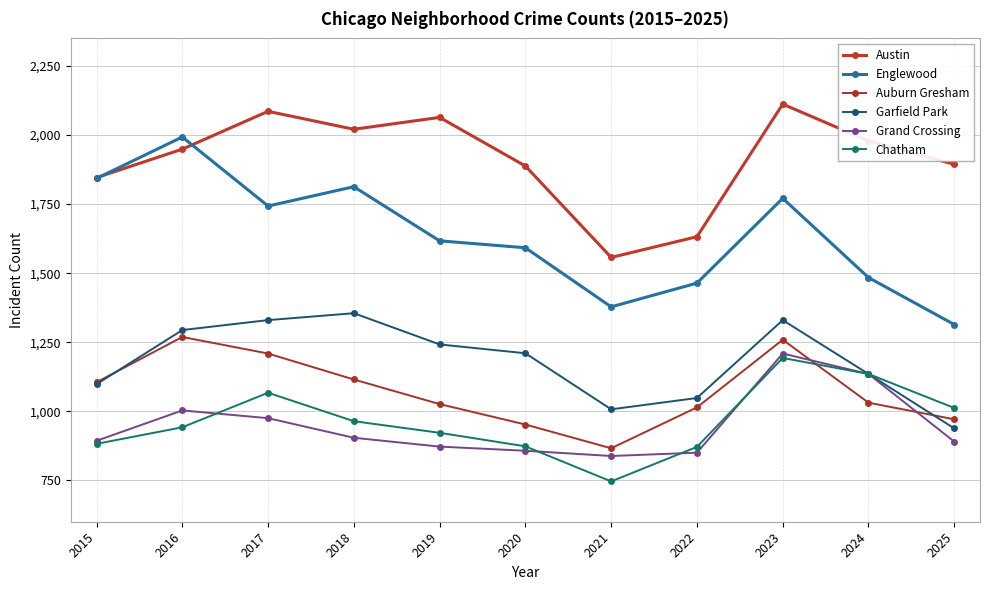

True or false: Grand Crossing and Garfield Park cross at least once.

False